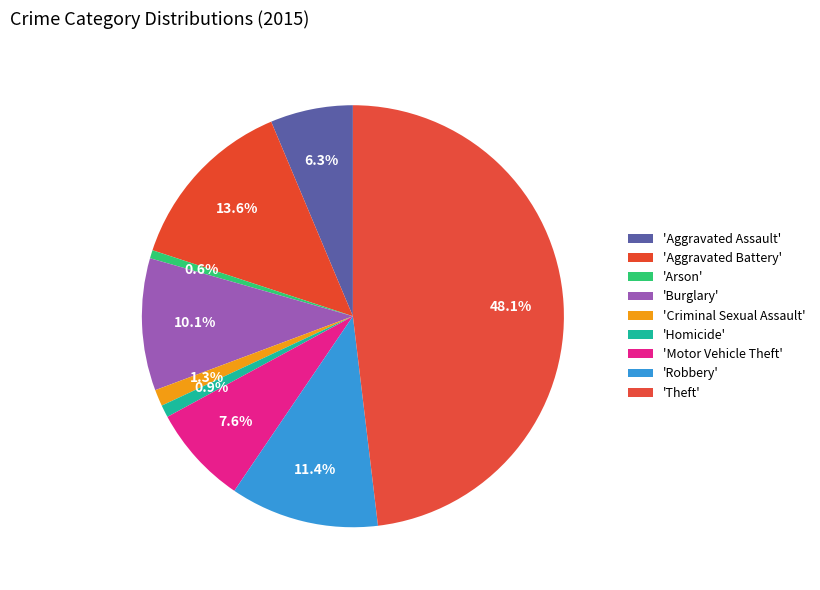

How many slices are in this pie chart?

9